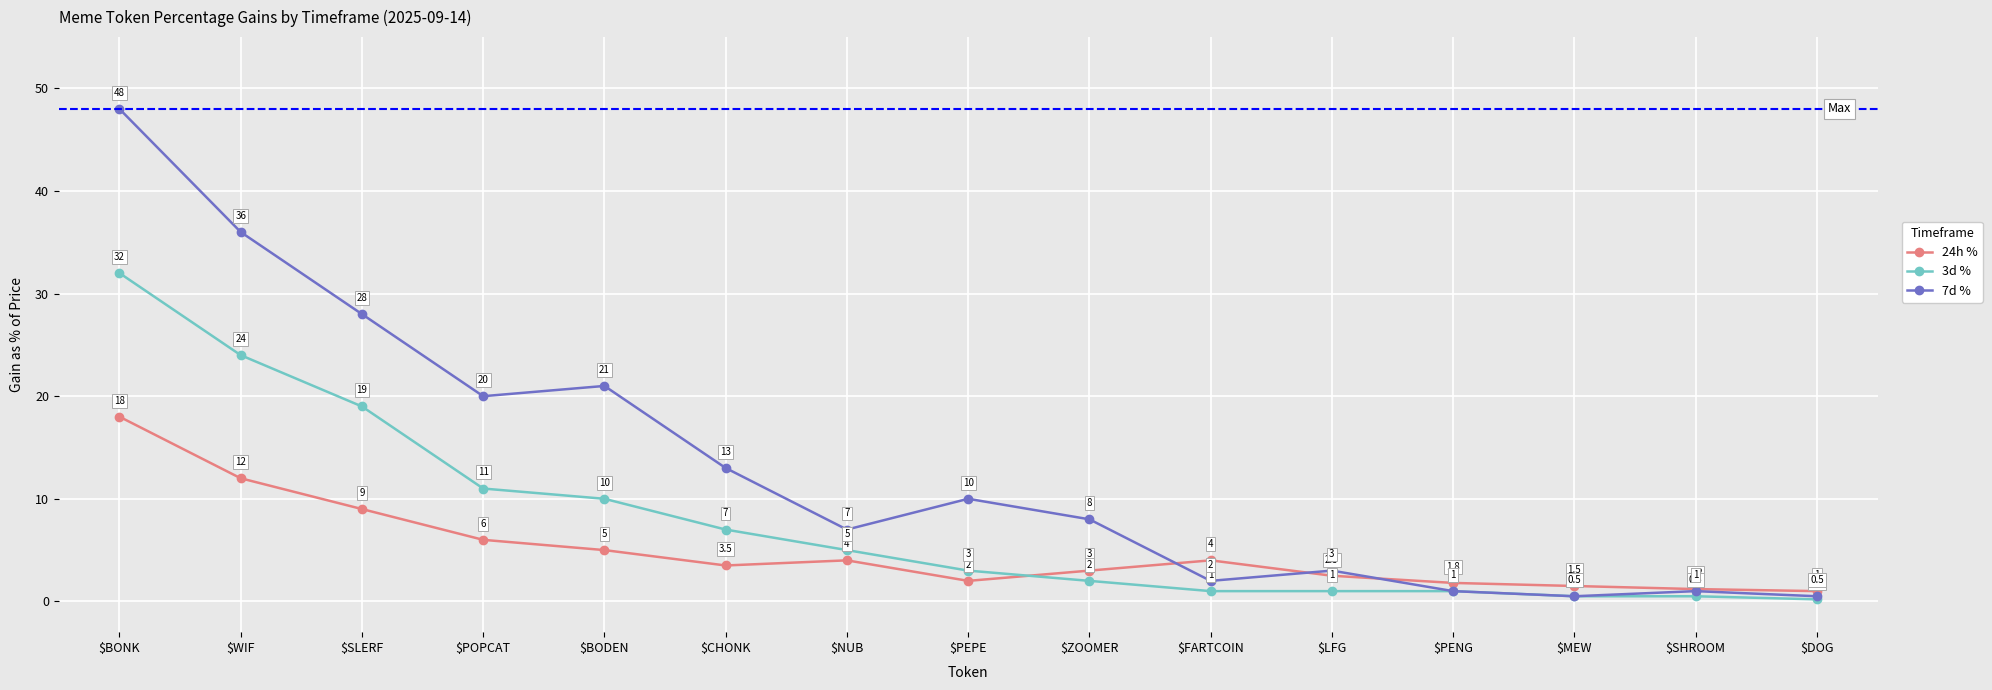

Which series ends up on top after the final intersection of 24h % and 3d %?

24h %